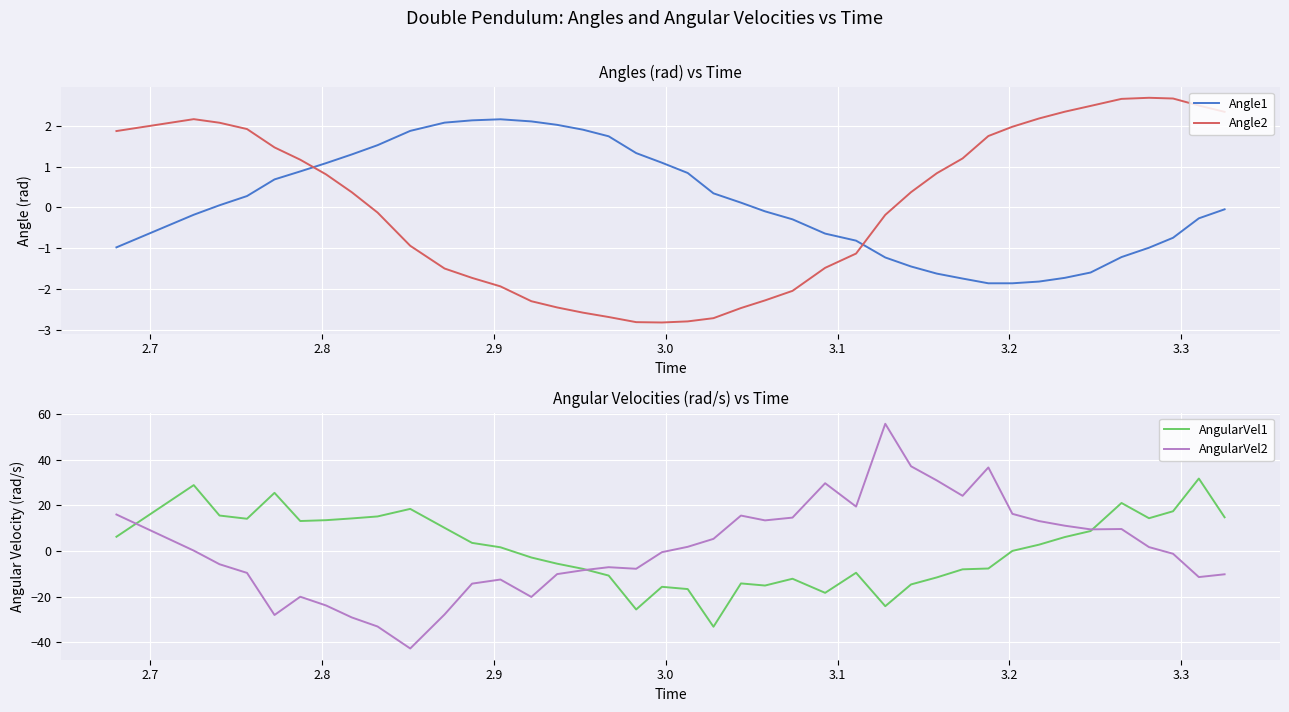

What is the minimum value for Angle2?

-2.8